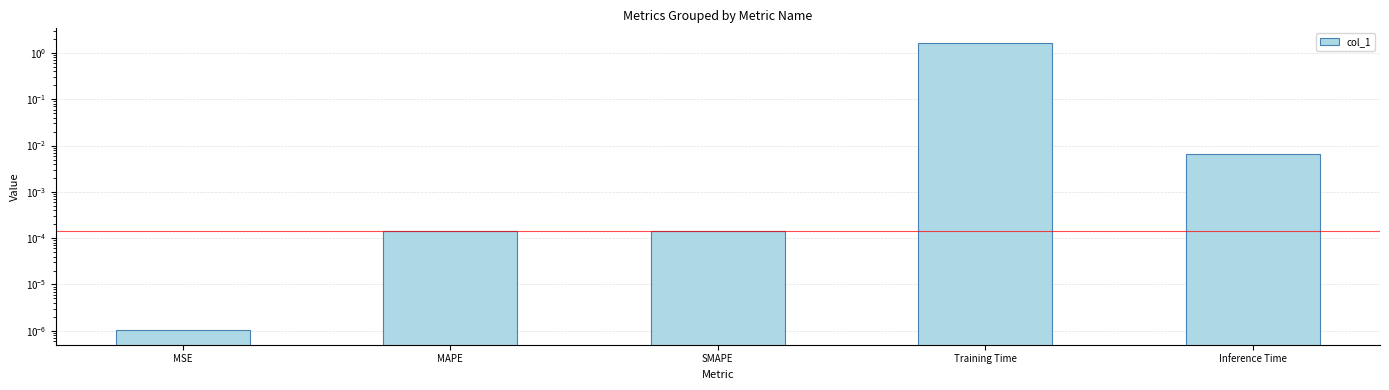

Which category has the lowest value across all series?

MSE